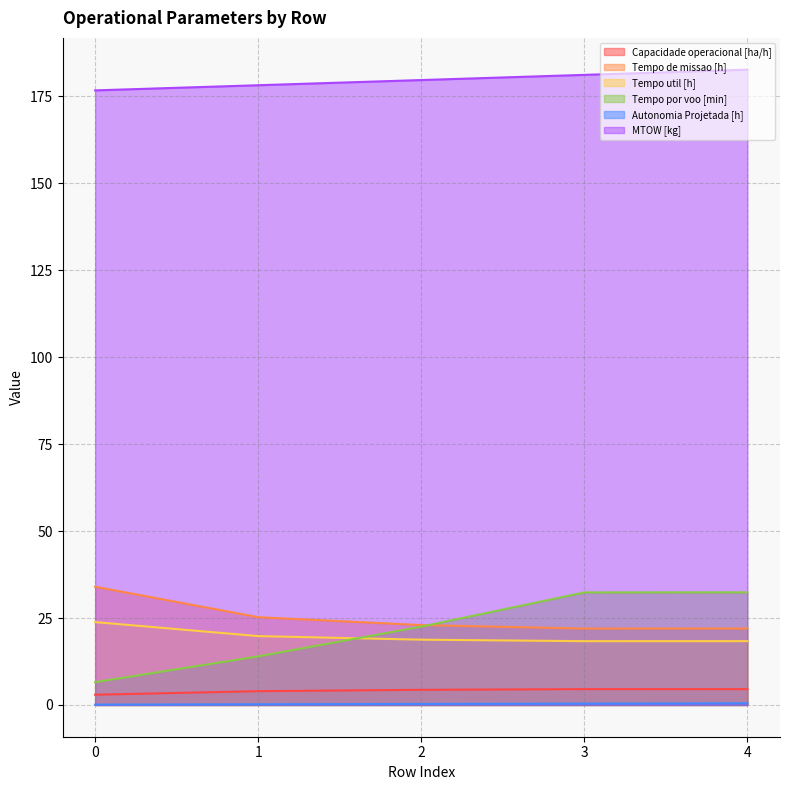

Reading left to right, transcribe all the data shown in this chart.

Capacidade operacional [ha/h]: 0=2.9	1=4.0	2=4.4	3=4.6	4=4.5
Tempo de missao [h]: 0=34.0	1=25.2	2=23.0	3=22.0	4=22.0
Tempo util [h]: 0=23.8	1=19.8	2=18.8	3=18.3	4=18.4
Tempo por voo [min]: 0=6.6	1=14.0	2=22.5	3=32.4	4=32.4
Autonomia Projetada [h]: 0=0.1	1=0.2	2=0.3	3=0.4	4=0.5
MTOW [kg]: 0=176.7	1=178.2	2=179.7	3=181.2	4=182.7